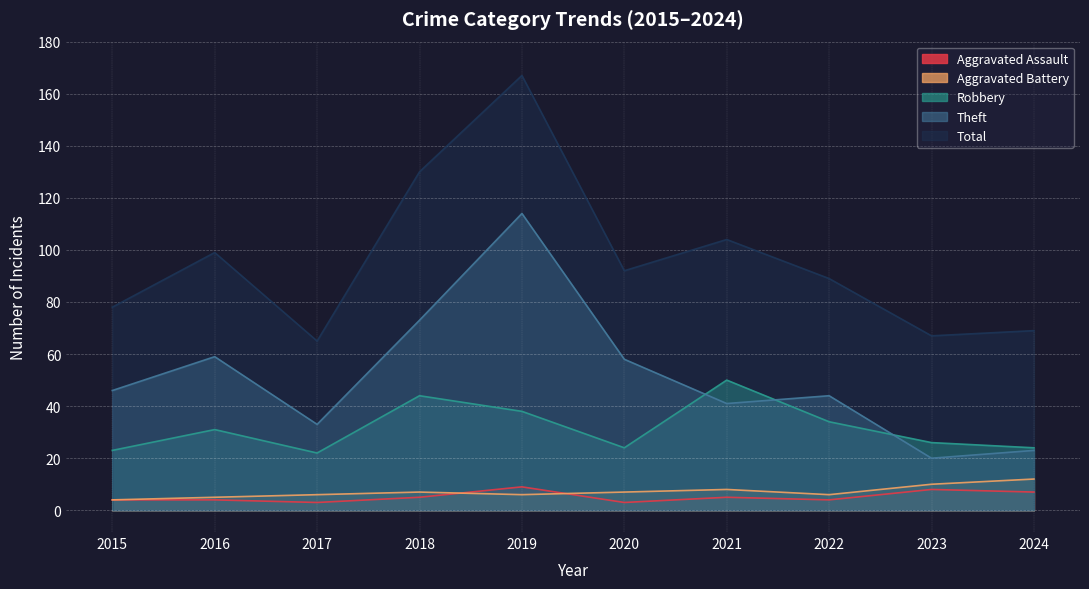

How many data points does each series have?

10